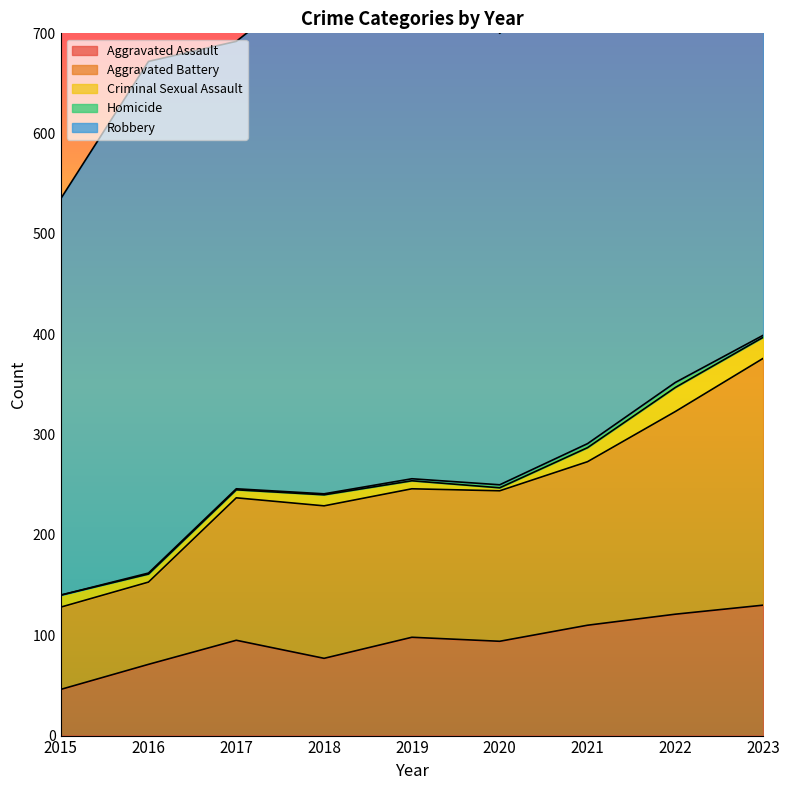

Reading right to left, list all the values displayed in this chart.

Aggravated Assault: 130	121	110	94	98	77	95	71	46
Aggravated Battery: 246	202	163	150	148	152	142	82	82
Criminal Sexual Assault: 21	24	14	3	8	11	8	8	12
Homicide: 2	5	4	3	2	1	1	1	0
Robbery: 437	521	484	450	591	520	446	510	395